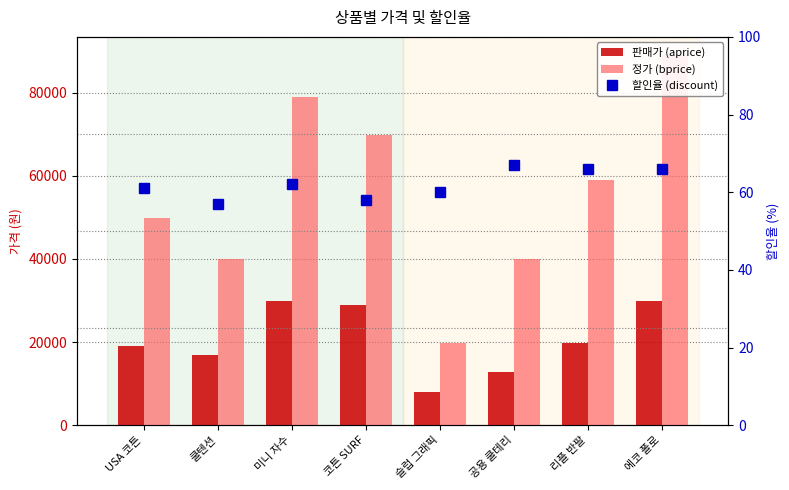

Count the number of data series in this chart.

3